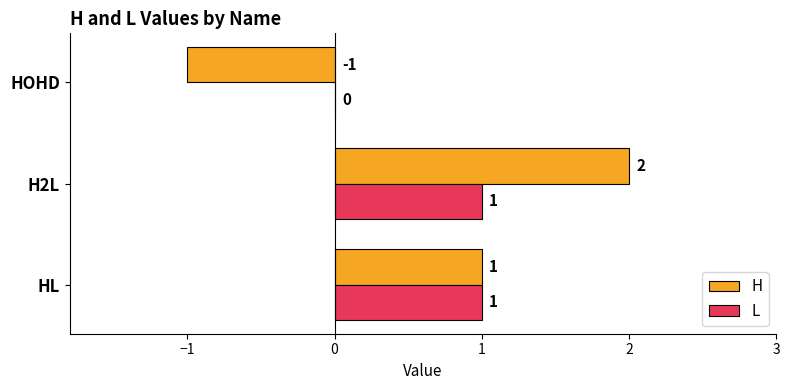

Where is L nearest to the value 0?

HOHD